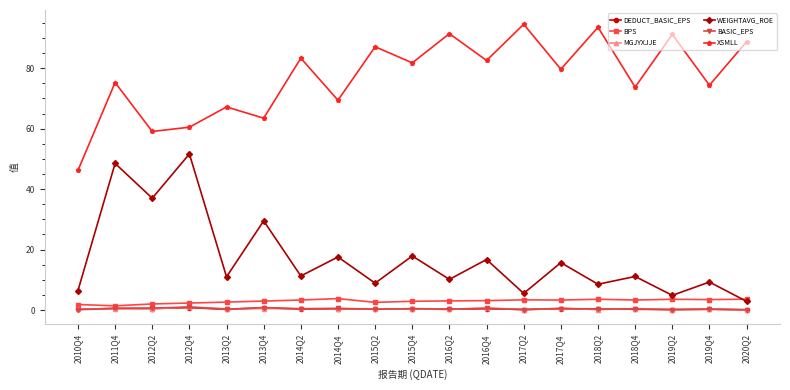

Is it true that BPS equals 3.6 at 2020Q2?

True